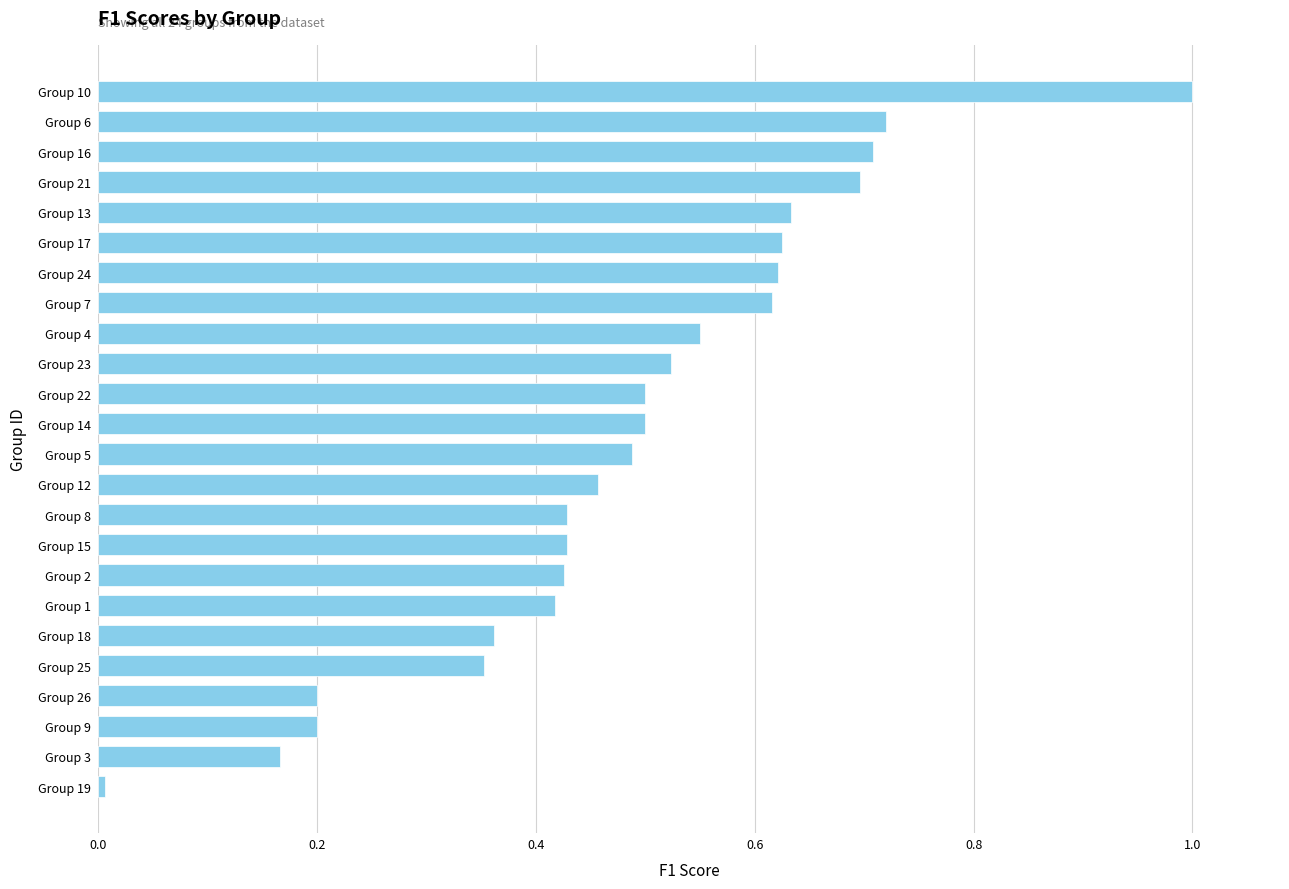

Between Group 1 and Group 10, which is larger?

Group 10